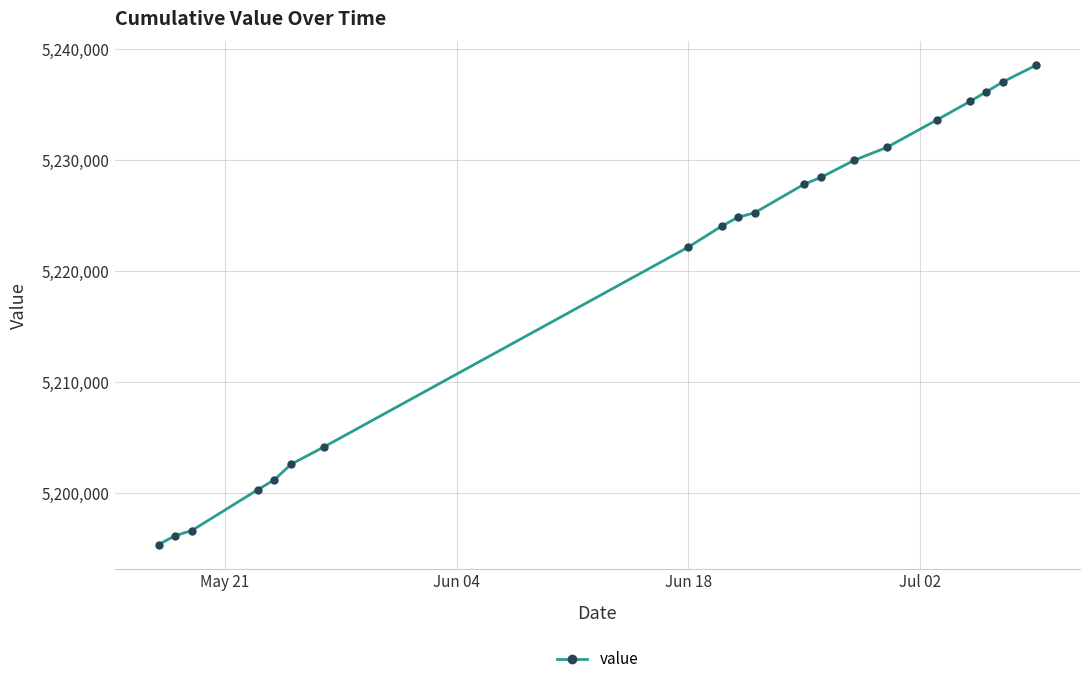

What is the sum of all values?

104390892